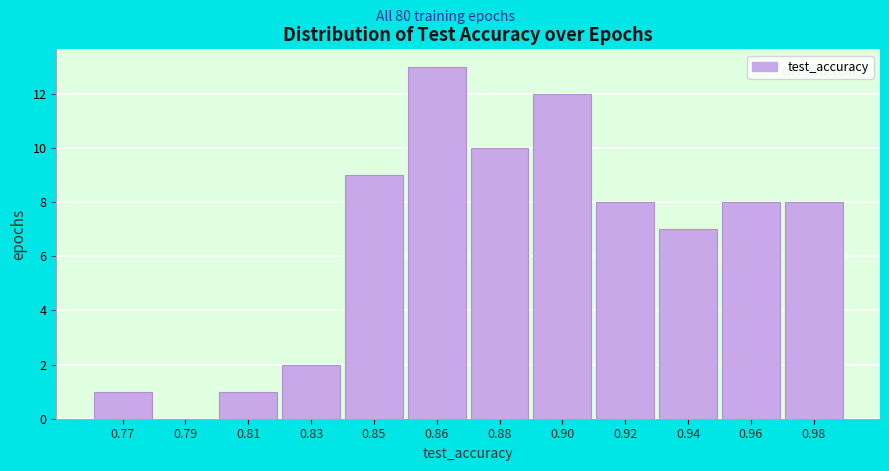

Reading left to right, what are all the values shown in this chart?

0.77=1	0.79=0	0.81=1	0.83=2	0.85=9	0.86=13	0.88=10	0.90=12	0.92=8	0.94=7	0.96=8	0.98=8